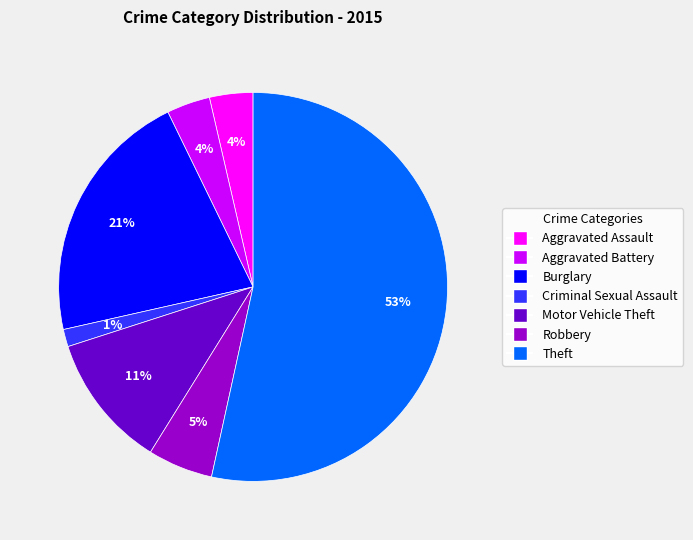

To the nearest percent, what is the average slice percentage?

14%